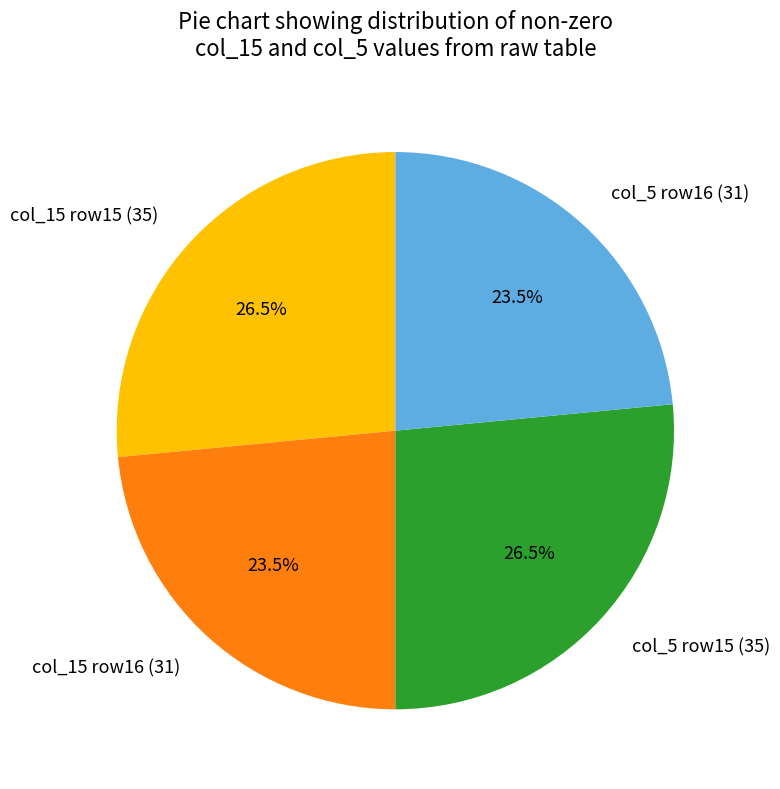

What is the total percentage of col_15 row15 (35) and col_15 row16 (31)?

50.0%